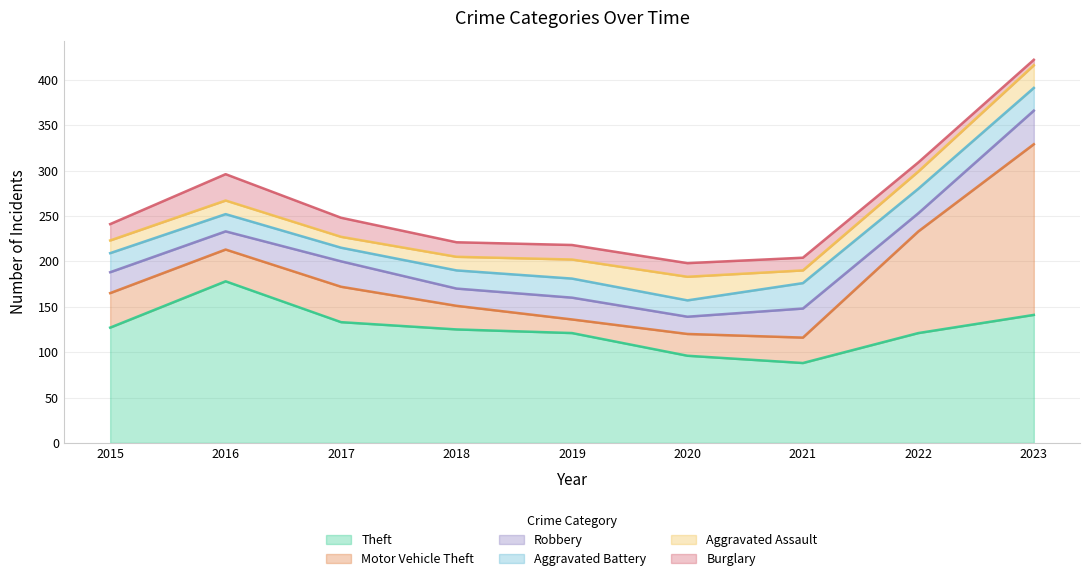

What is the value of the Theft point at the 9th from the left?

141